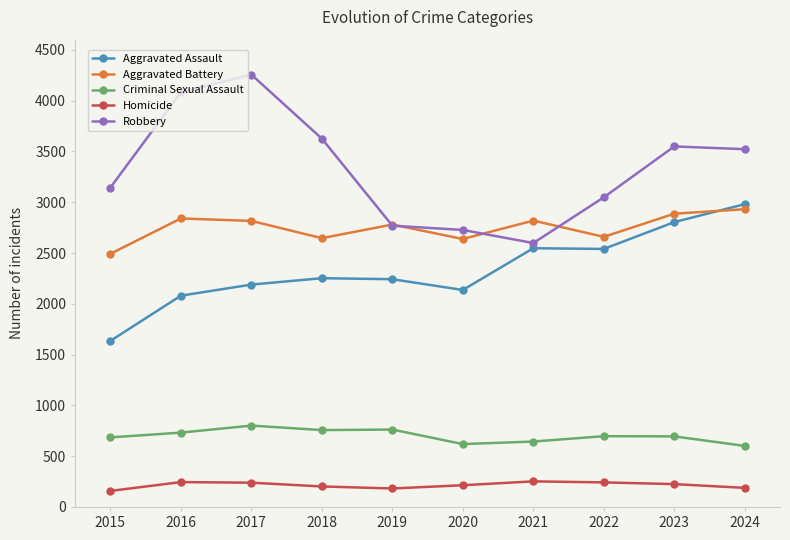

How many lines are shown in the chart?

5